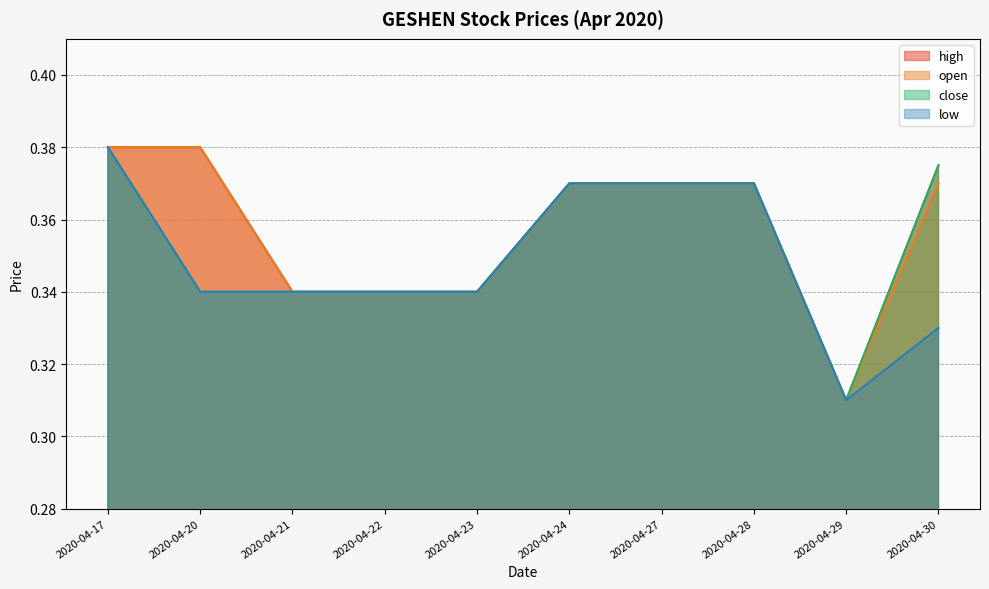

What are all the series names shown in the legend?

high, open, close, low